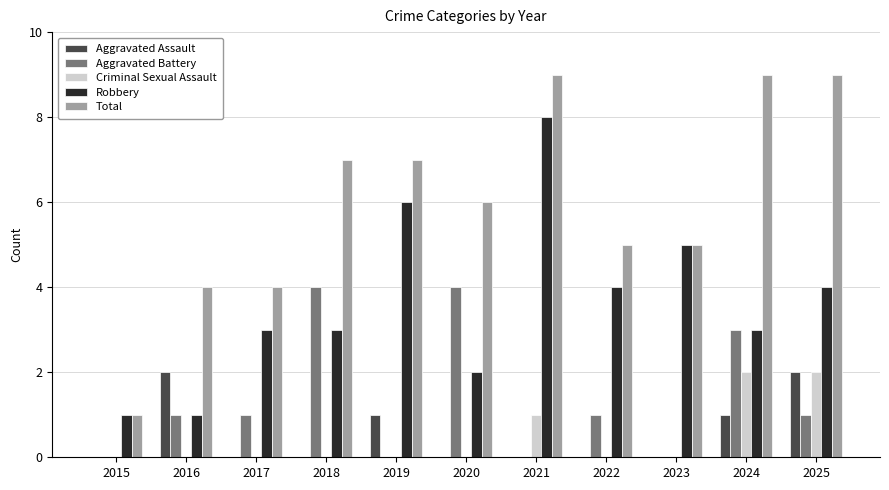

Reading right to left, what are all the values shown in this chart?

Aggravated Assault: 2025=2	2024=1	2023=0	2022=0	2021=0	2020=0	2019=1	2018=0	2017=0	2016=2	2015=0
Aggravated Battery: 2025=1	2024=3	2023=0	2022=1	2021=0	2020=4	2019=0	2018=4	2017=1	2016=1	2015=0
Criminal Sexual Assault: 2025=2	2024=2	2023=0	2022=0	2021=1	2020=0	2019=0	2018=0	2017=0	2016=0	2015=0
Robbery: 2025=4	2024=3	2023=5	2022=4	2021=8	2020=2	2019=6	2018=3	2017=3	2016=1	2015=1
Total: 2025=9	2024=9	2023=5	2022=5	2021=9	2020=6	2019=7	2018=7	2017=4	2016=4	2015=1